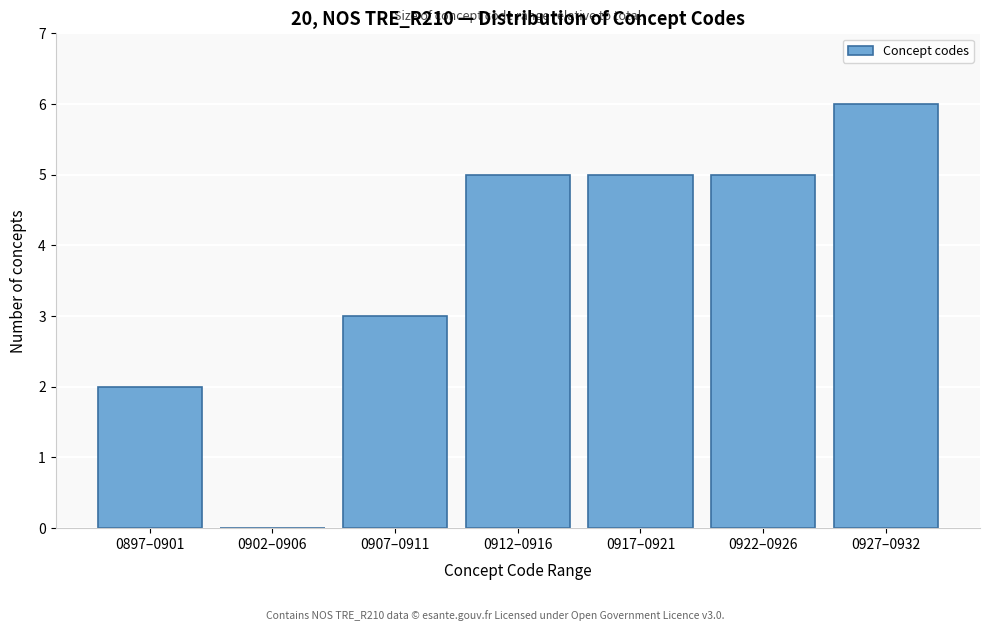

Reading left to right, transcribe all the data shown in this chart.

0897–0901=2	0902–0906=0	0907–0911=3	0912–0916=5	0917–0921=5	0922–0926=5	0927–0932=6